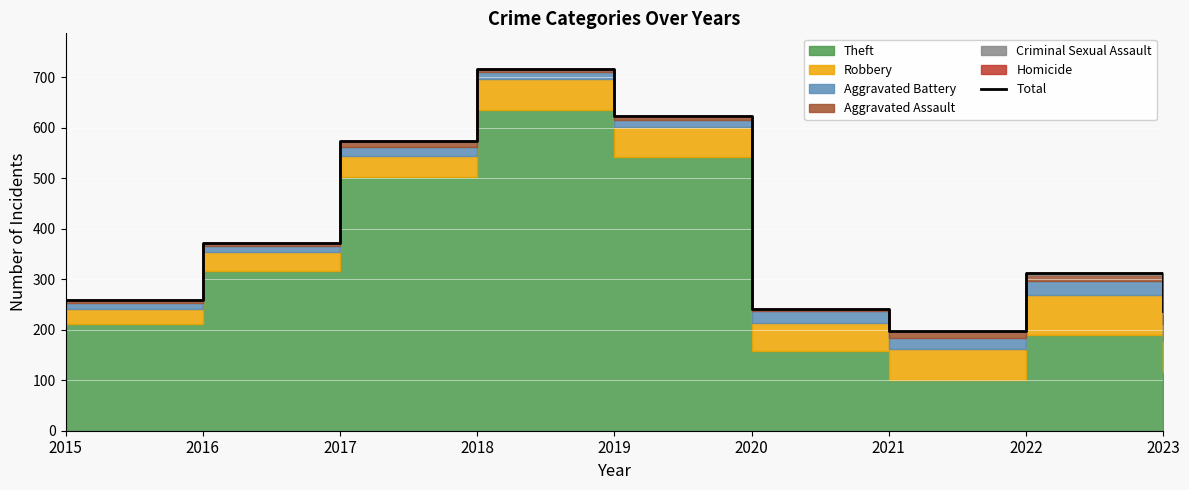

Read the value at 2019, to the nearest 10.

620